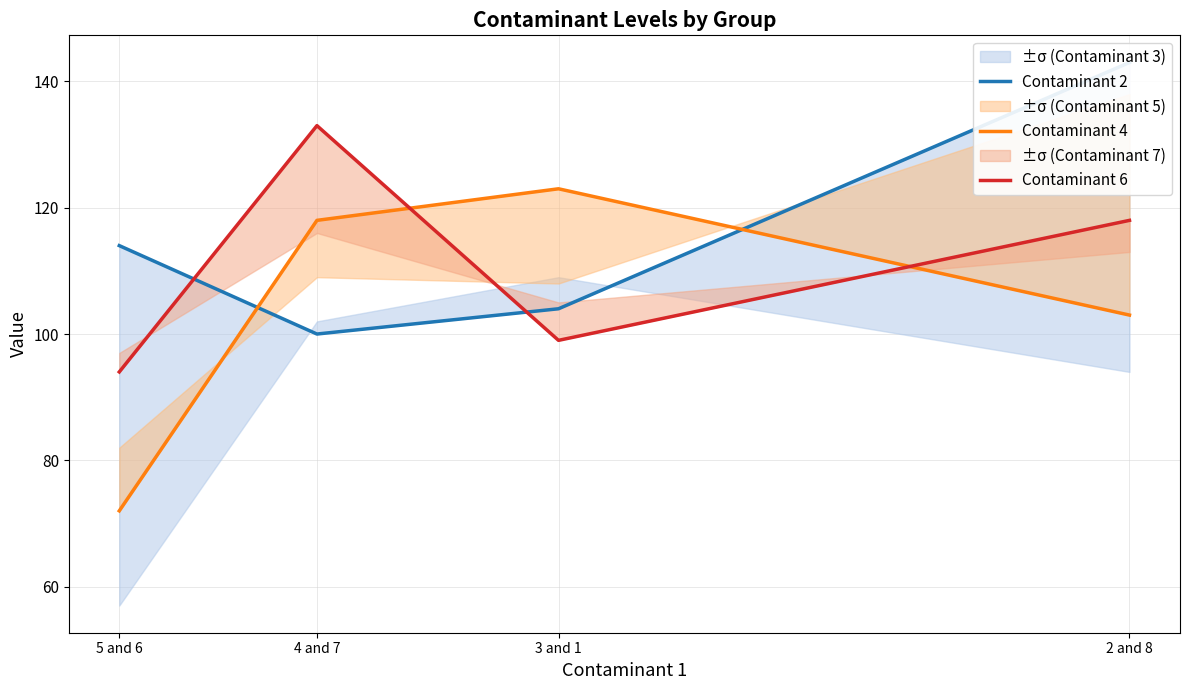

Where is Contaminant 6 nearest to the value 113?

2 and 8